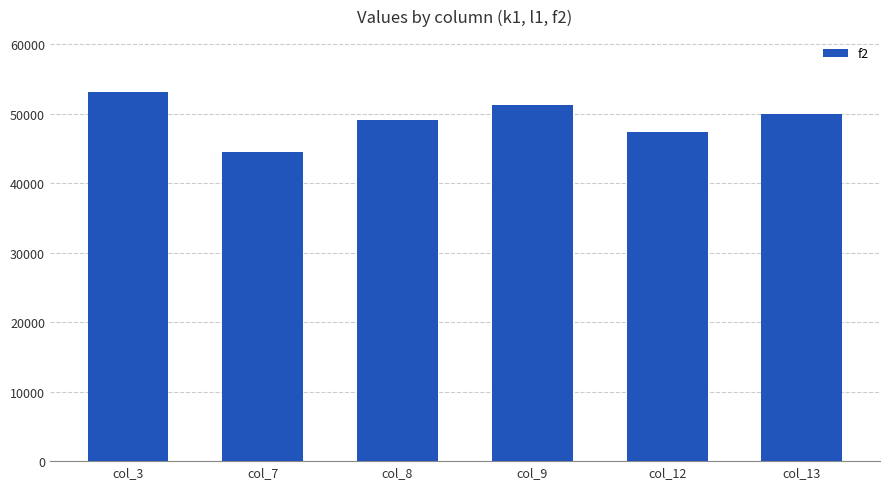

What is the approximate value at col_13?

49900